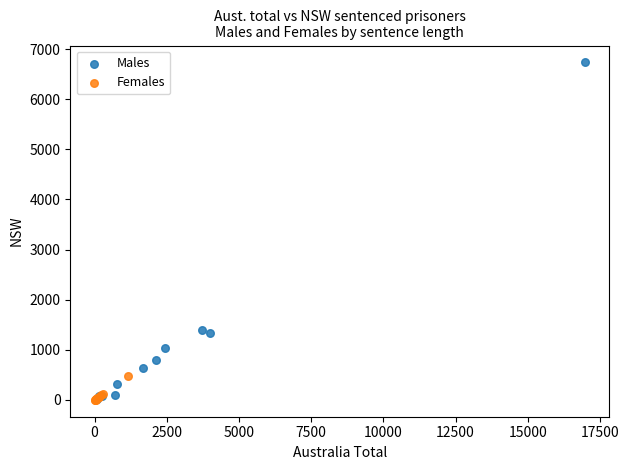

Which series reaches the maximum Y coordinate?

Males